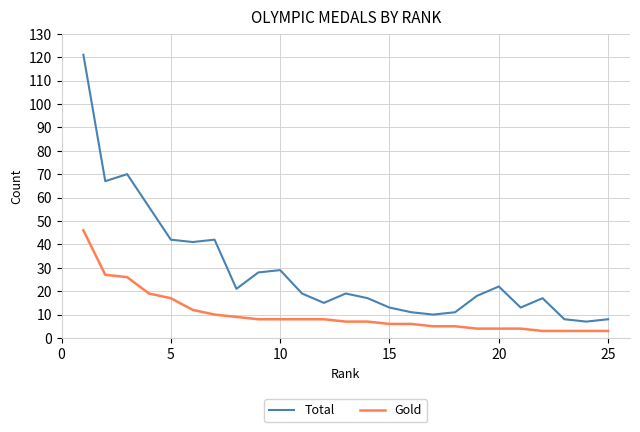

What are all the series names shown in the legend?

Total, Gold